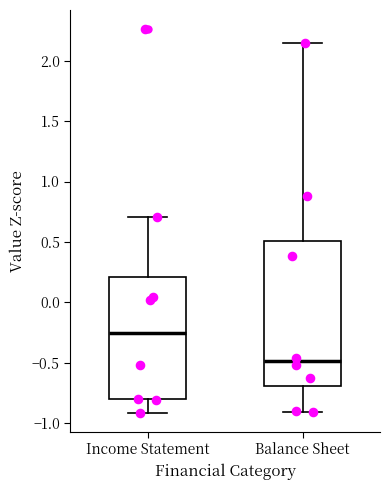

Comparing the boxes themselves (not the whiskers), which one is the tallest?

Balance Sheet